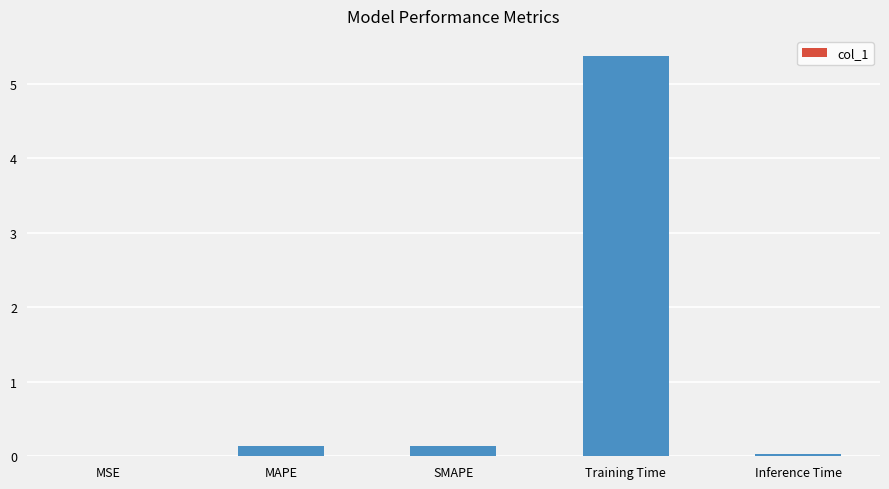

What is the approximate value at Training Time?

5.4